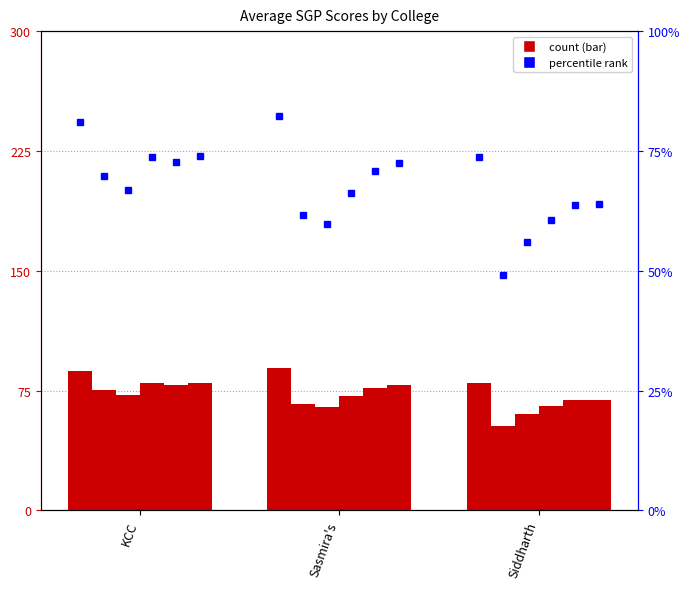

How many groups of bars are there?

3